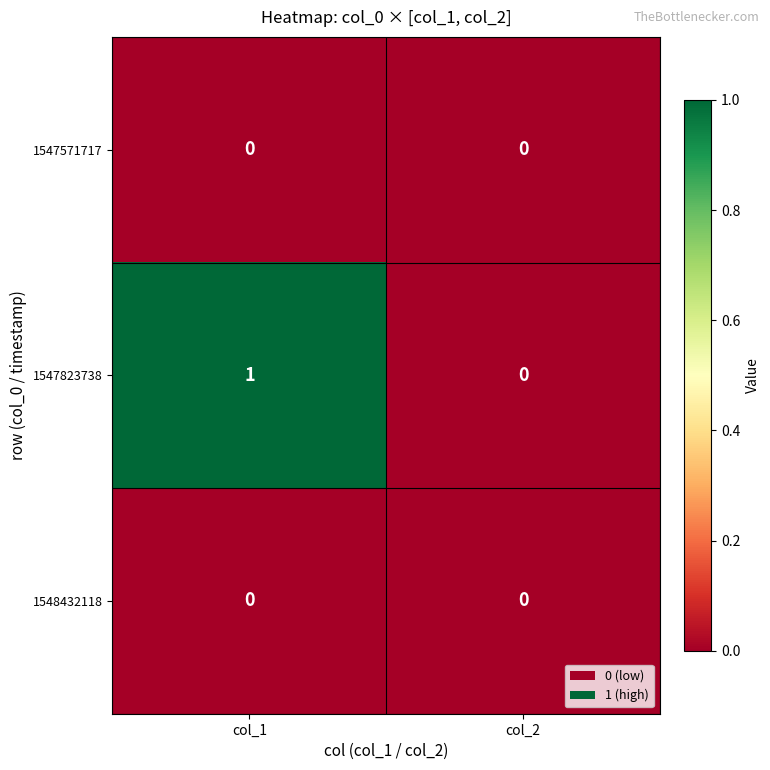

At which category does the chart reach its peak across all series?

col_1